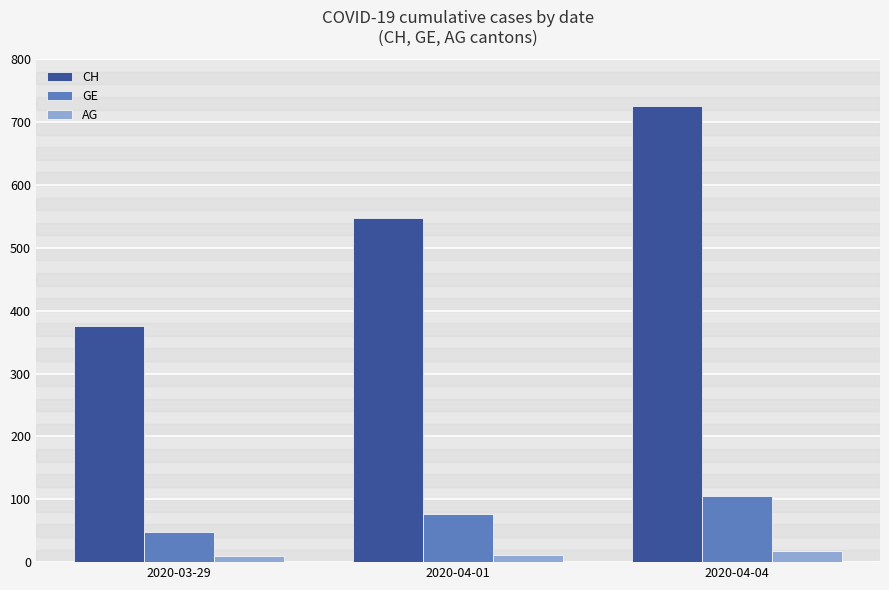

At which category is the sum across all series the highest?

2020-04-04